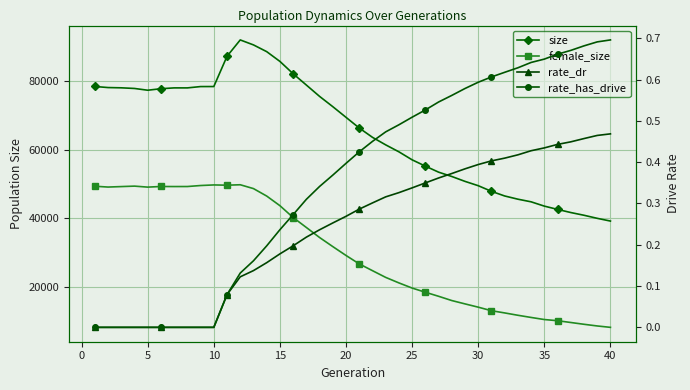

True or false: female_size and rate_has_drive intersect in this chart.

False